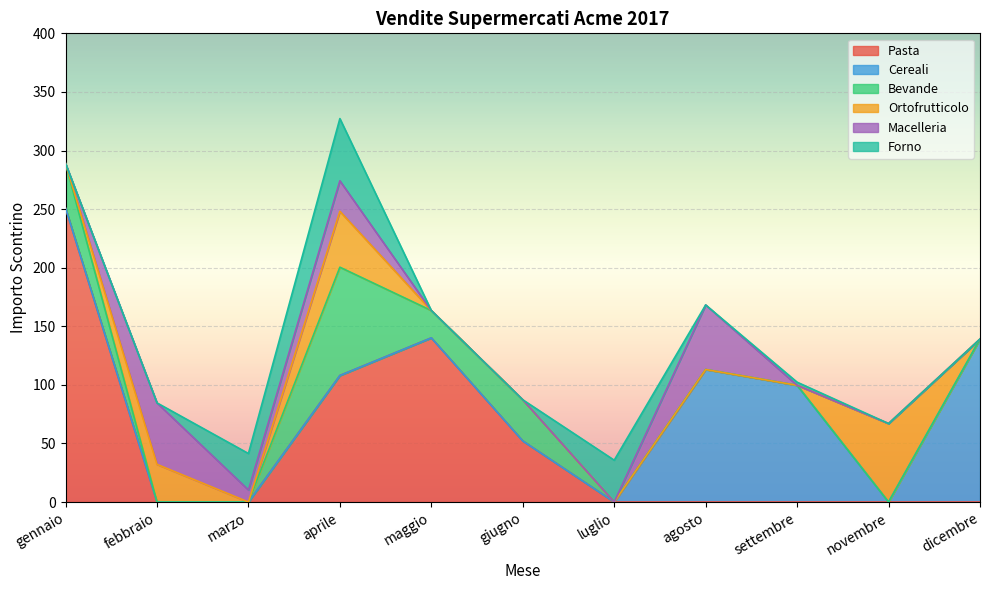

Rank the series by their maximum value, from lowest to highest.

Forno, Macelleria, Ortofrutticolo, Bevande, Cereali, Pasta